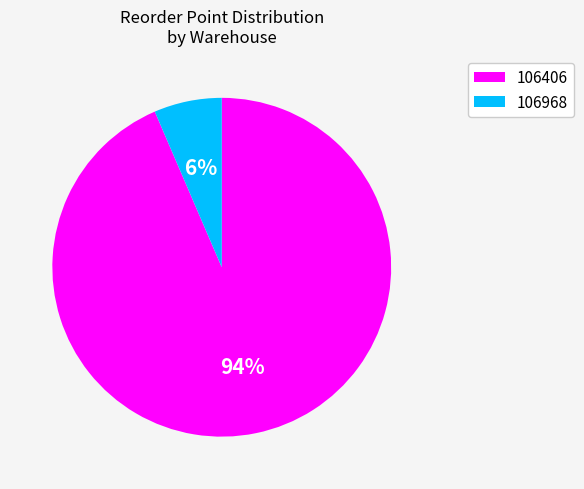

Which slice represents more than half of the pie?

106406